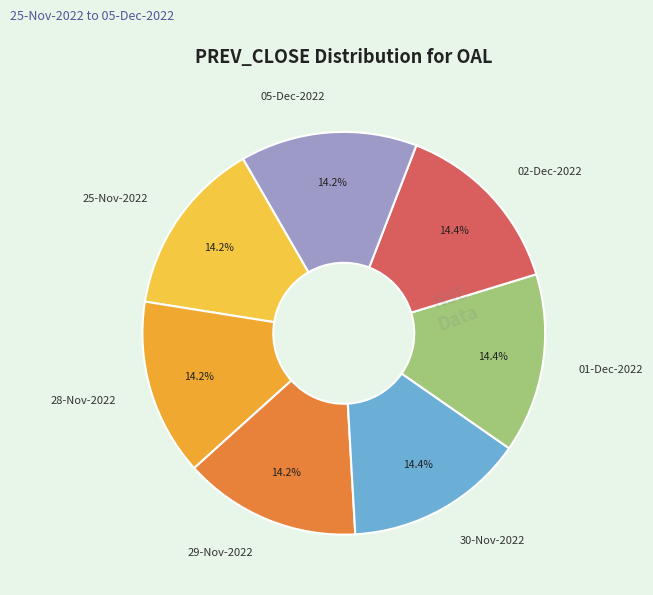

How many slices are in this pie chart?

7